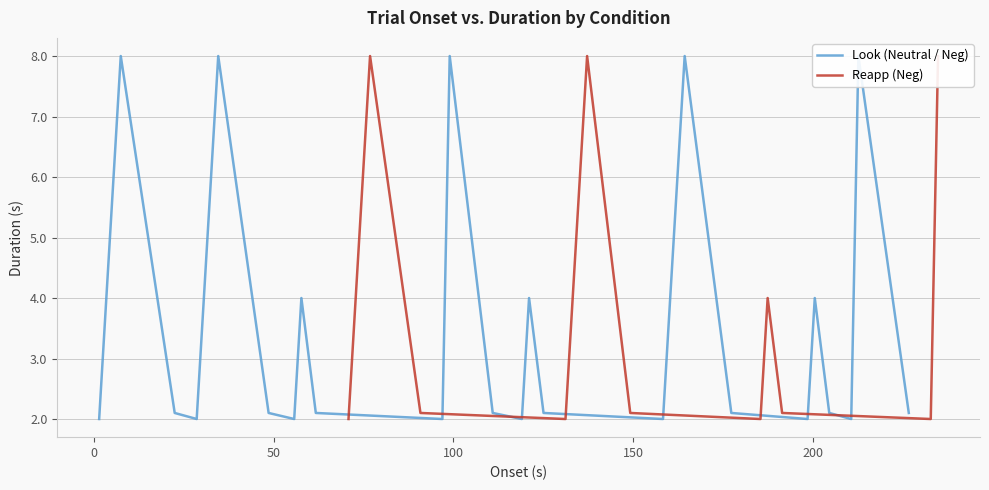

What is the value of the 27th point from the left?

4.0